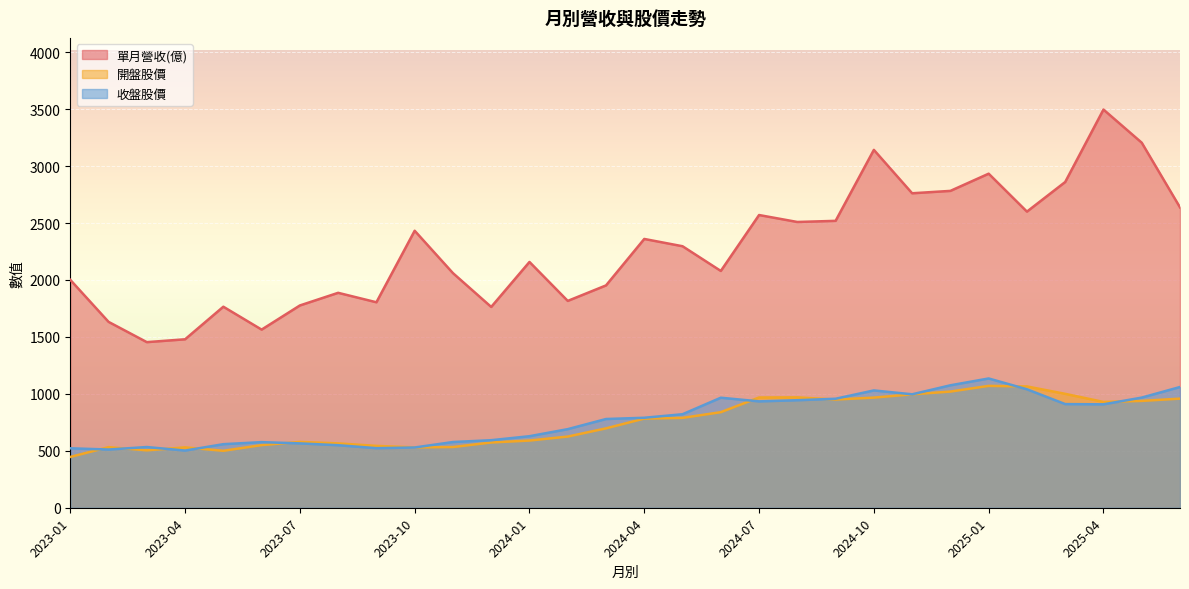

Is the value of 單月營收(億) at 2025-02 greater than the value of 開盤股價 at 2025-05?

Yes